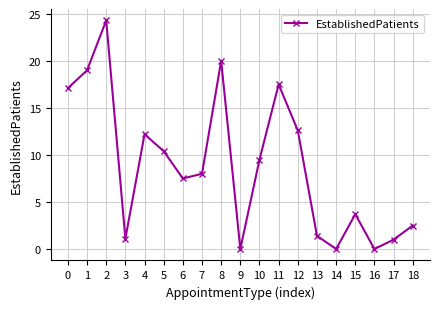

What is the approximate value at 3?

1.1